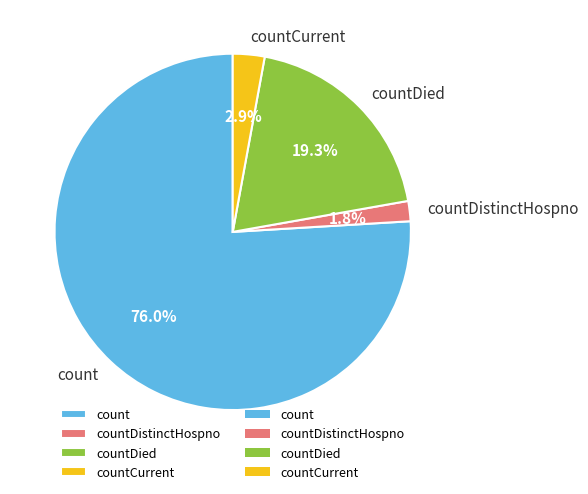

Is countCurrent the majority of the pie?

No